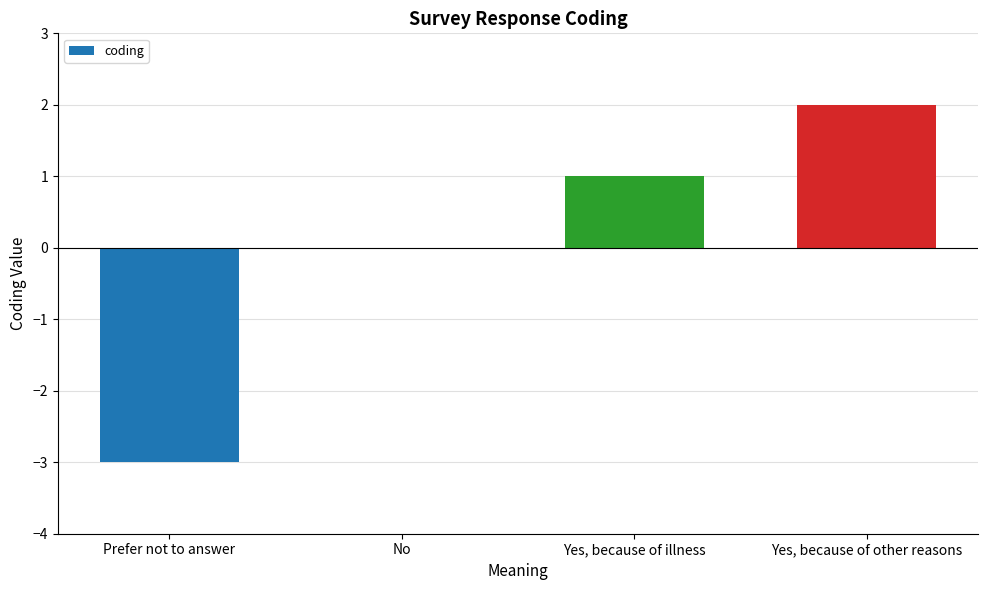

Where is the data nearest to the value 0?

No